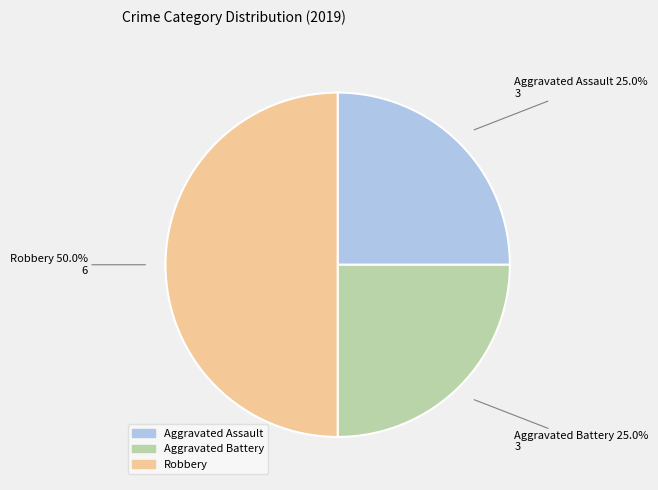

To the nearest percent, what percentage of the pie is Aggravated Battery?

25%